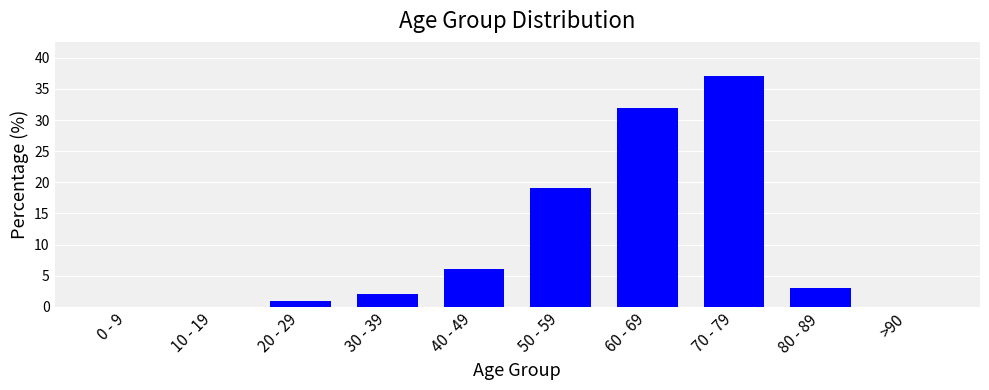

Which has a higher value, 50 - 59 or 70 - 79?

70 - 79